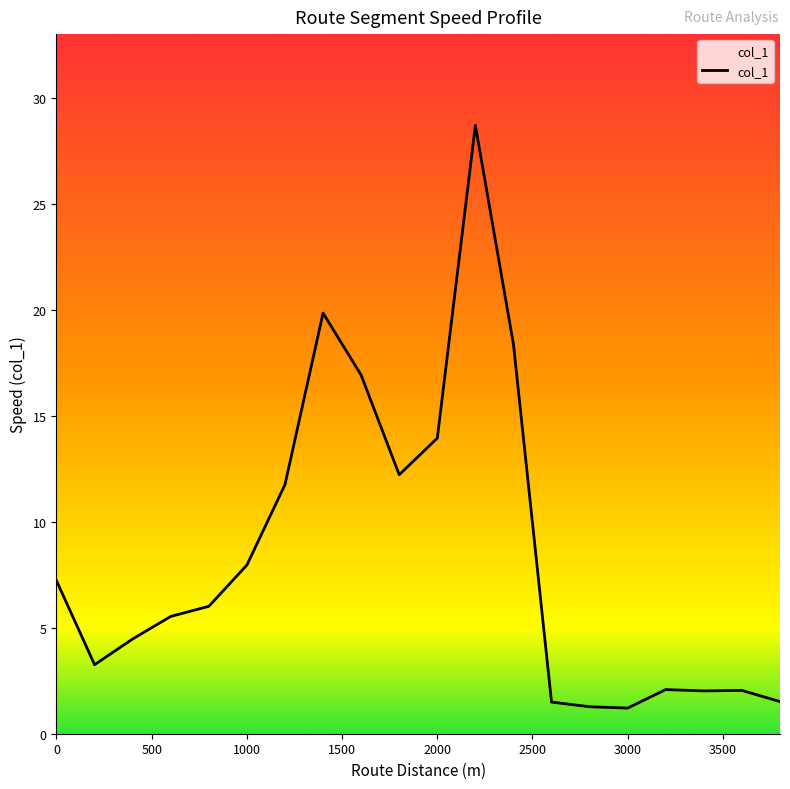

What is the smallest value displayed?

1.2